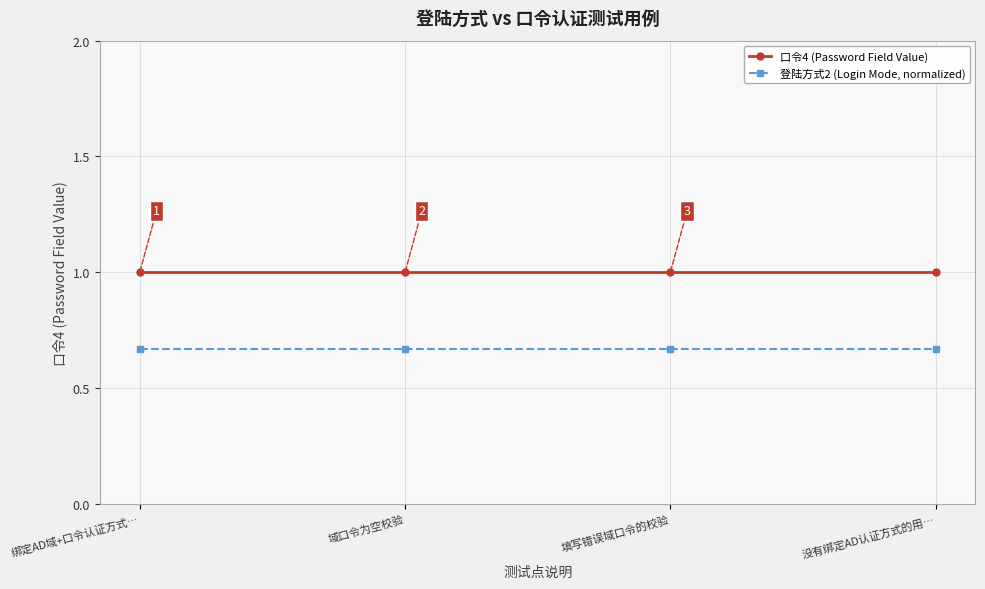

List the series in order of their peak value, lowest first.

登陆方式2 (Login Mode, normalized), 口令4 (Password Field Value)